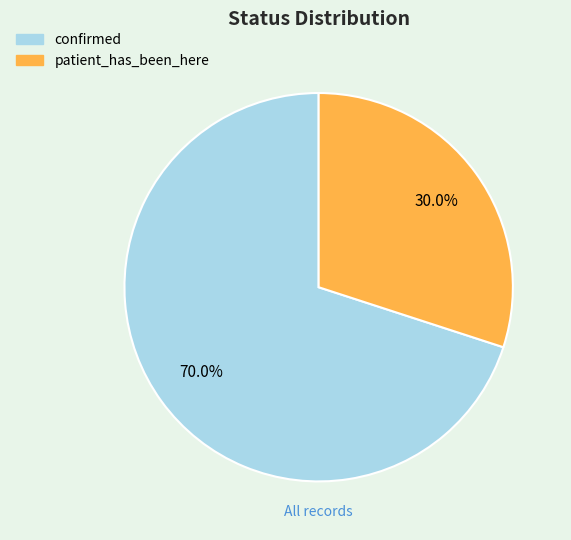

True or false: confirmed accounts for 59% of the total.

False